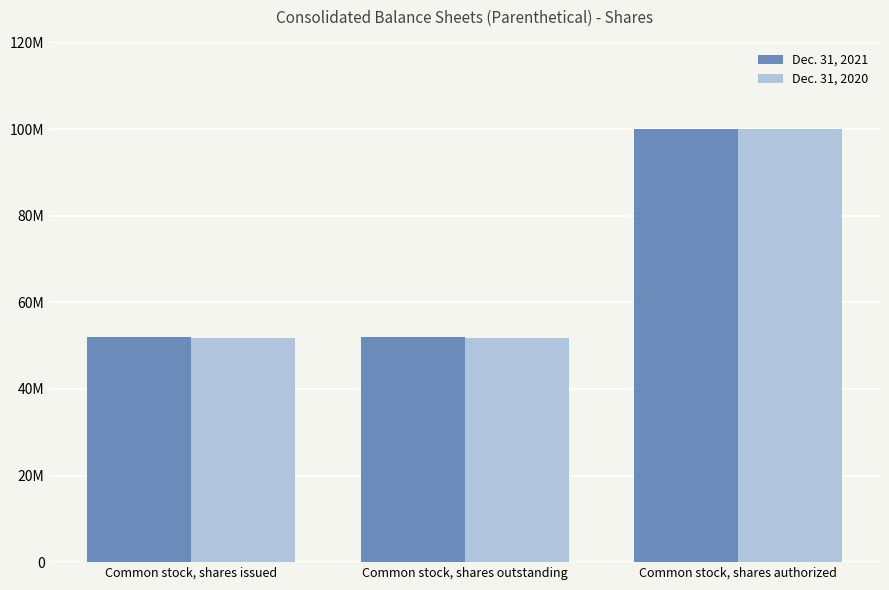

Are the bars grouped side by side (vs. stacked)?

Yes